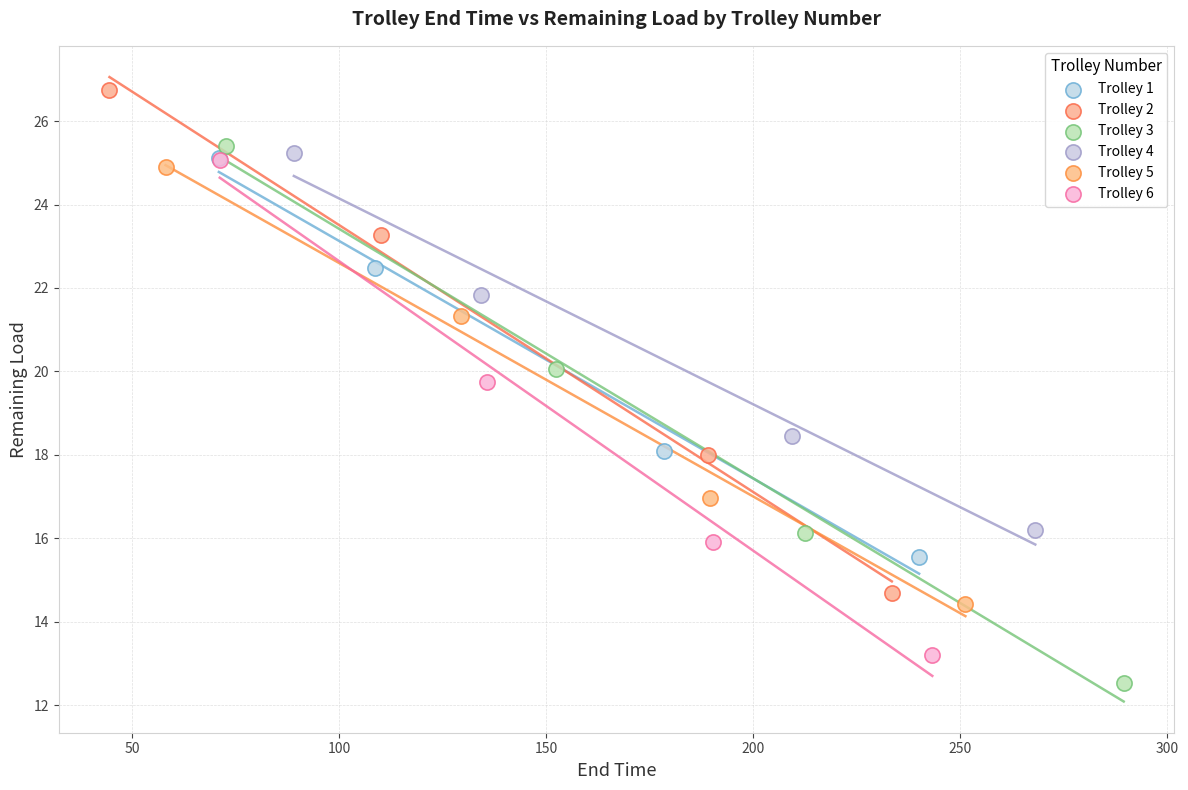

Which series contains the lowest Y value?

Trolley 3